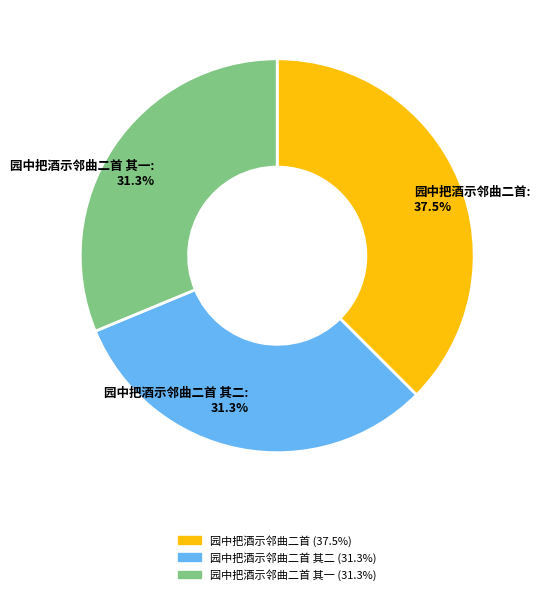

What portion of the pie excludes 园中把酒示邻曲二首 其二?

68.7%